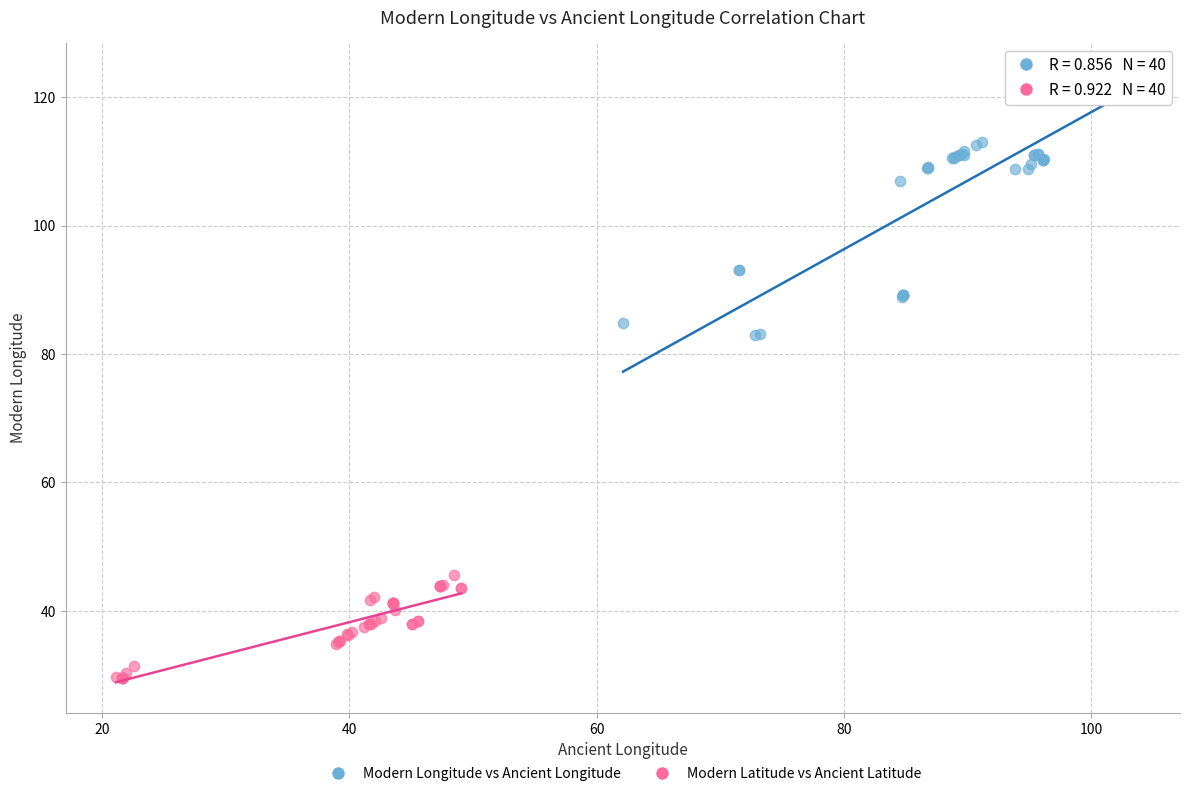

Which series contains the highest Y value?

Modern Longitude vs Ancient Longitude